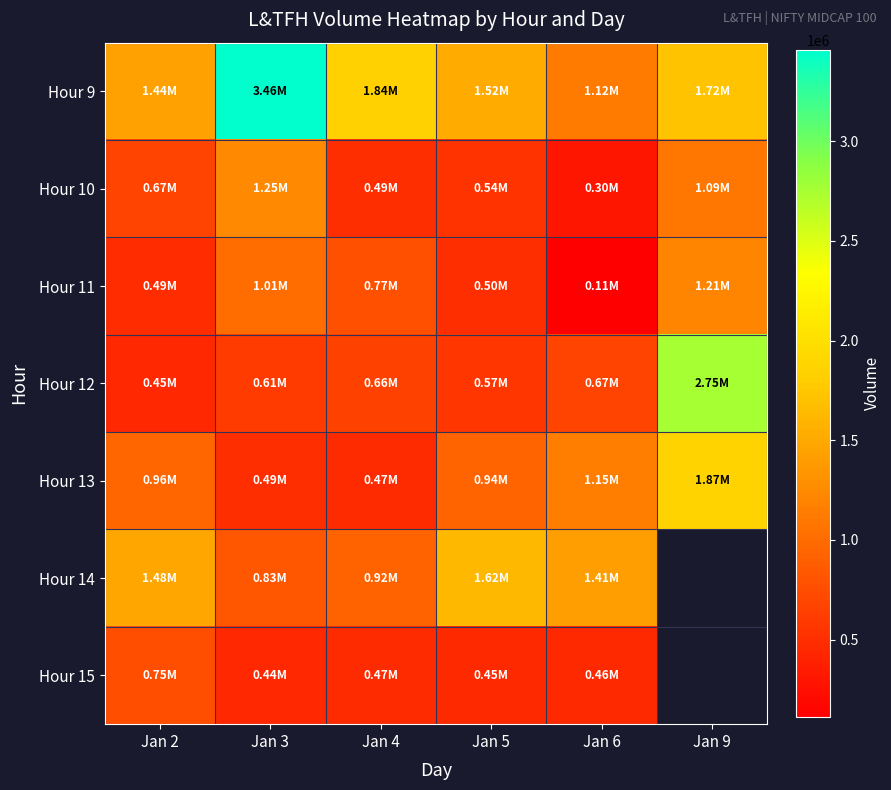

Is it true that Hour 11 equals 686869.4 at Jan 9?

False